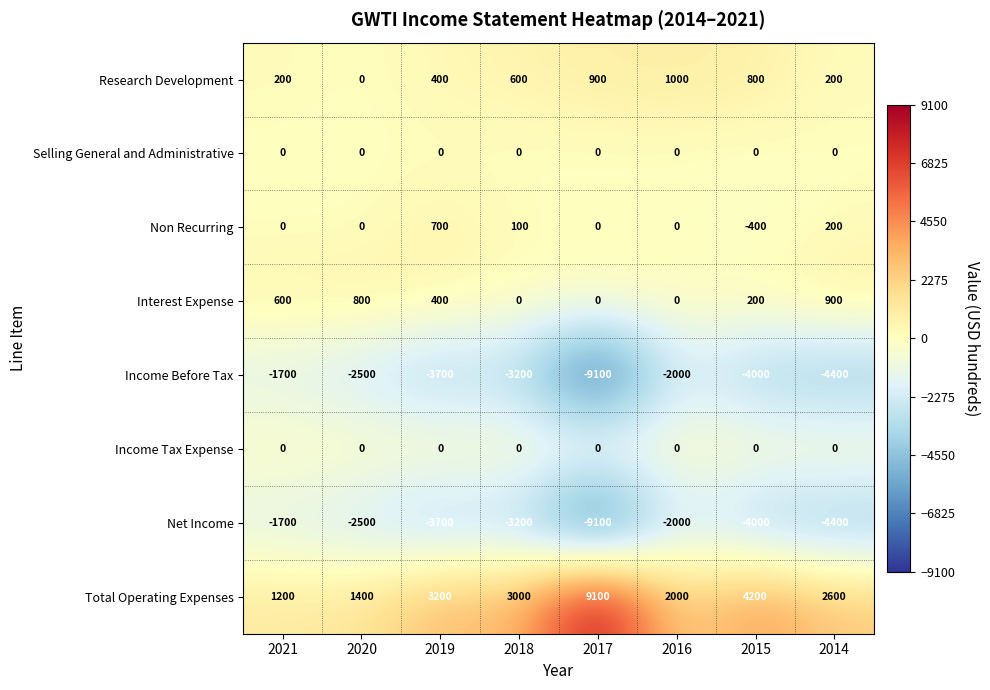

Read the Non Recurring value at 2018, to the nearest 100.

100